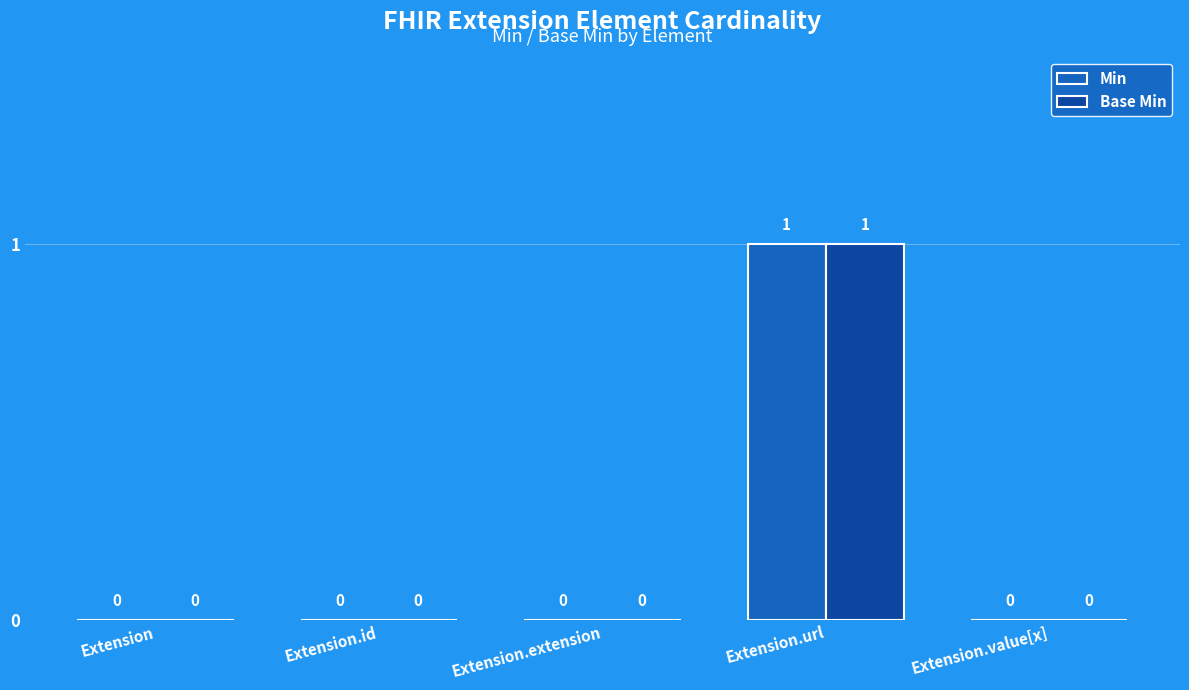

Is it true that Base Min equals 0 at Extension?

True